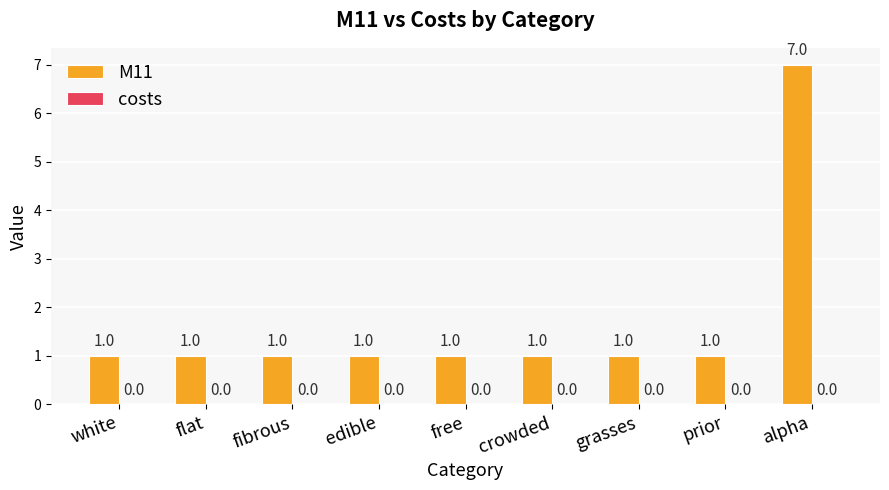

Reading left to right, list all the values displayed in this chart.

white=1	flat=1	fibrous=1	edible=1	free=1	crowded=1	grasses=1	prior=1	alpha=7